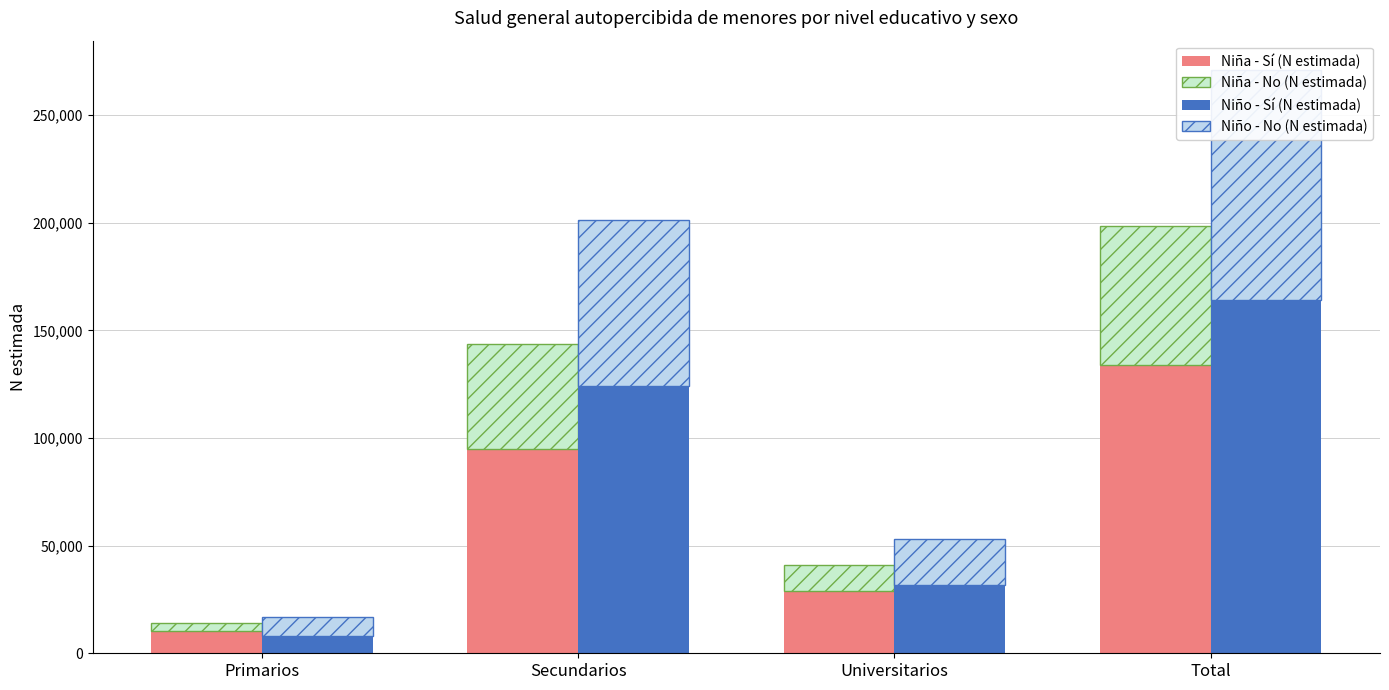

List the series in order of their peak value, lowest first.

Niña - No (N estimada), Niño - No (N estimada), Niña - Sí (N estimada), Niño - Sí (N estimada)